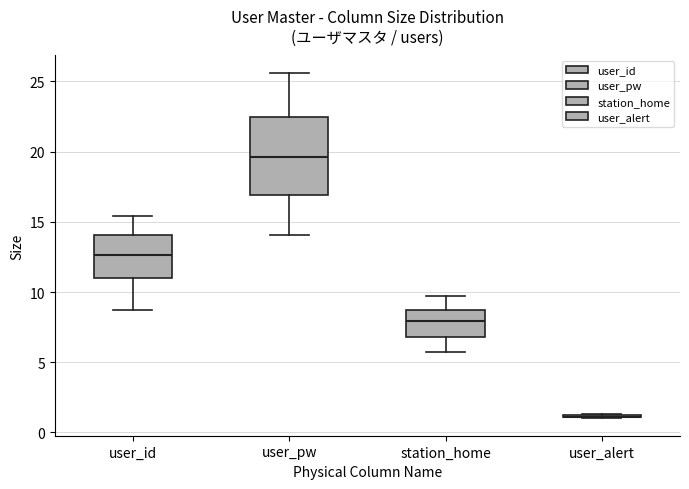

Which box is the tallest, from its lower edge to its upper edge?

user_pw